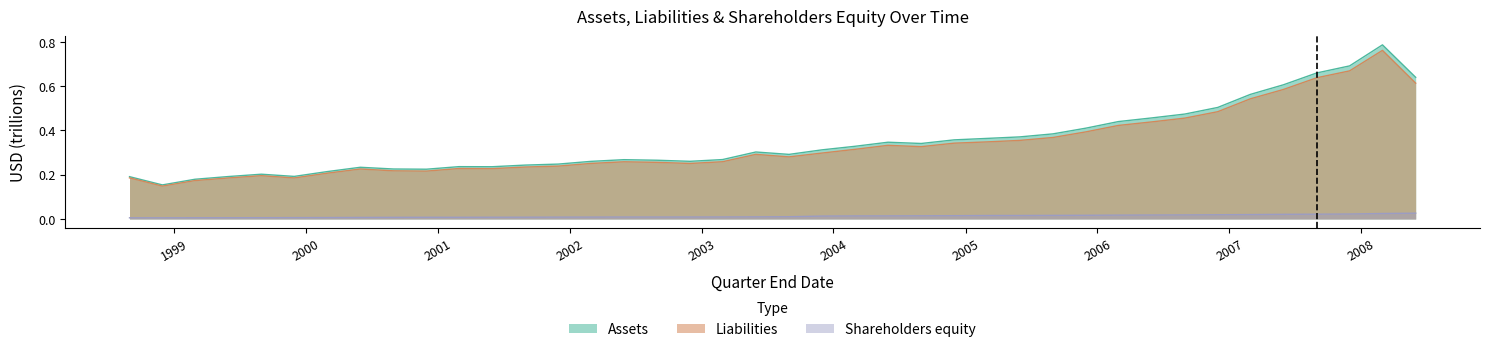

The value of Shareholders equity at 2000-05-31 is 0.0. True or false?

True